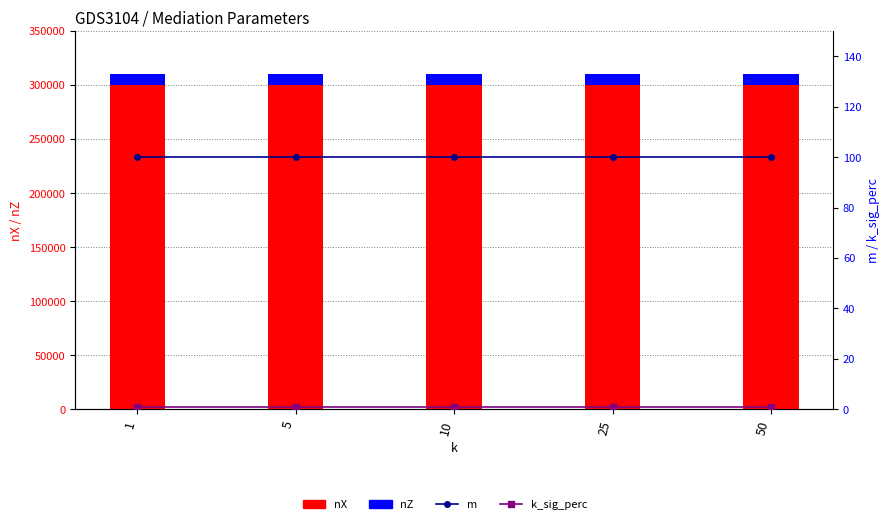

At 10, list the series in order from largest to smallest.

nX, nZ, m, k_sig_perc